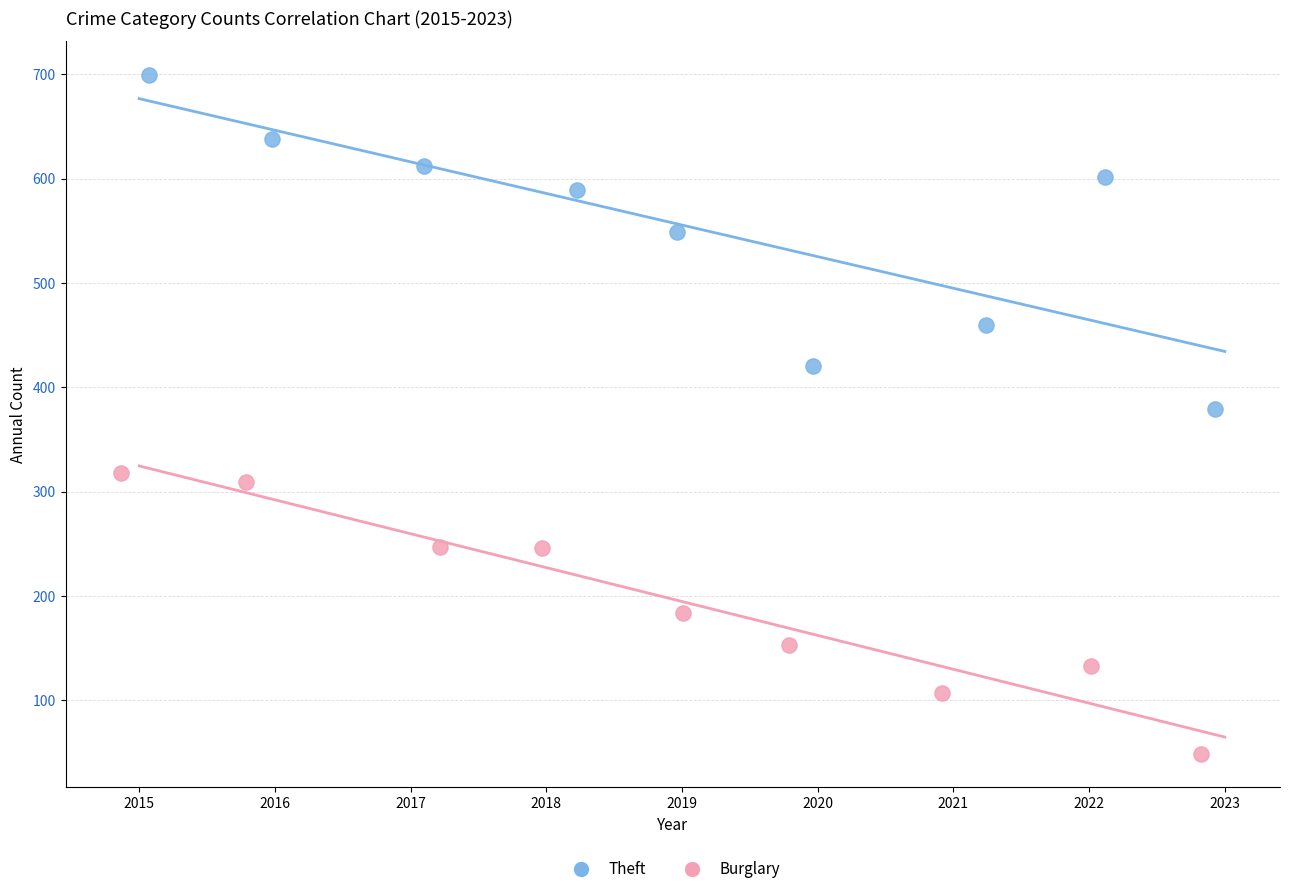

What are all the series names shown in the legend?

Theft, Burglary